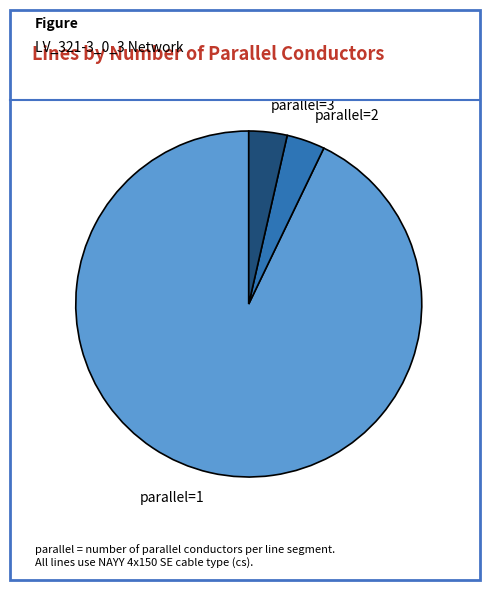

Is it true that parallel=1 is 85% of the pie?

False